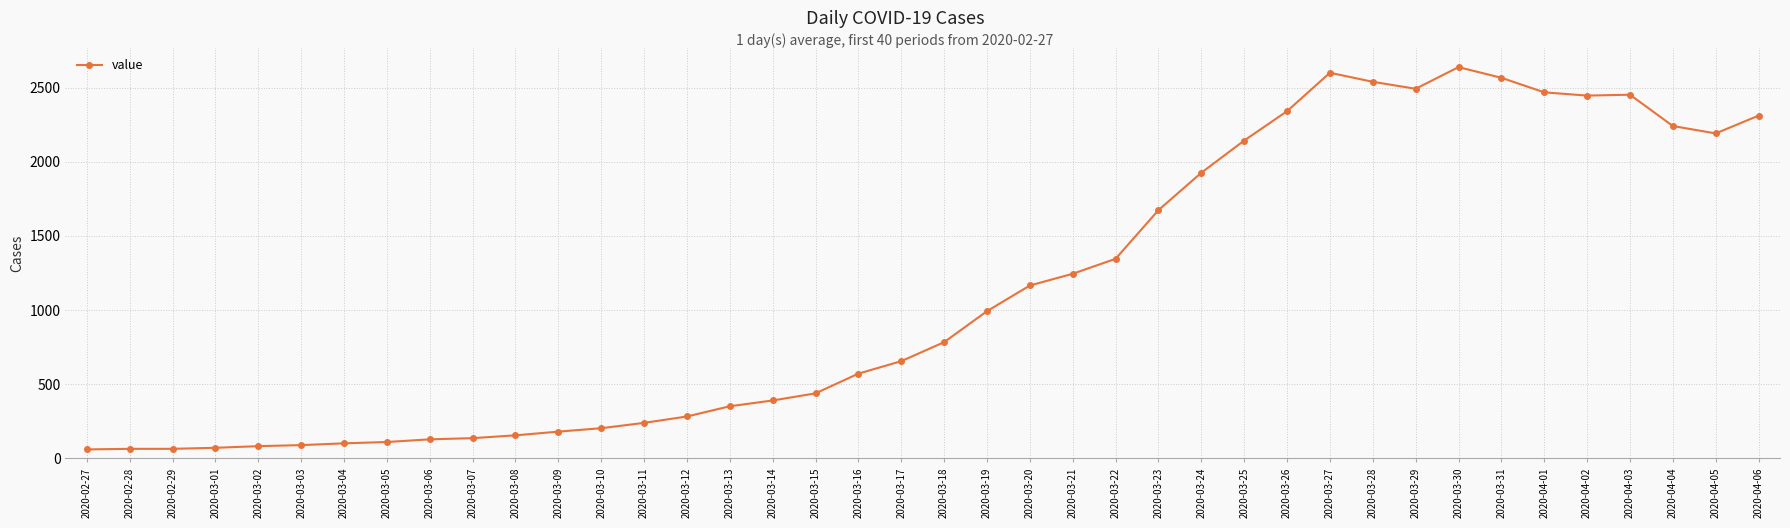

Is it true that the value at 2020-03-17 is 656?

True